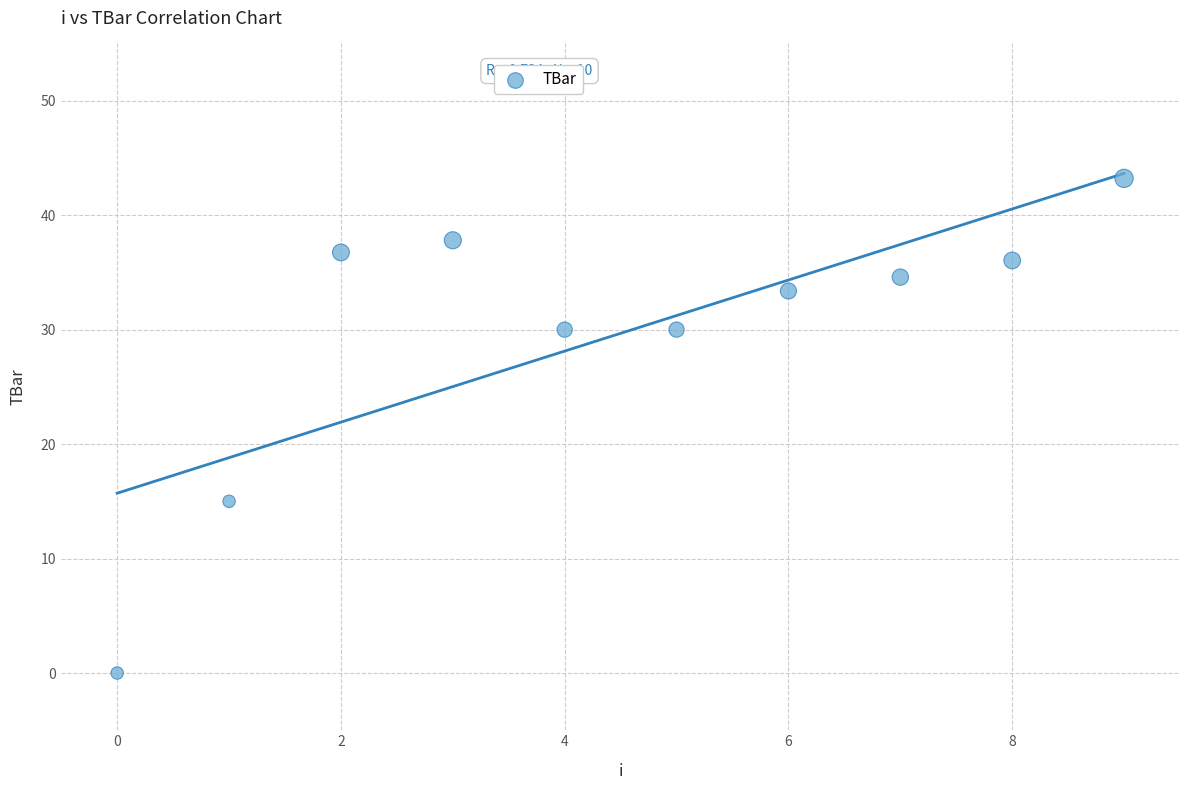

What is the average Y value?

29.7